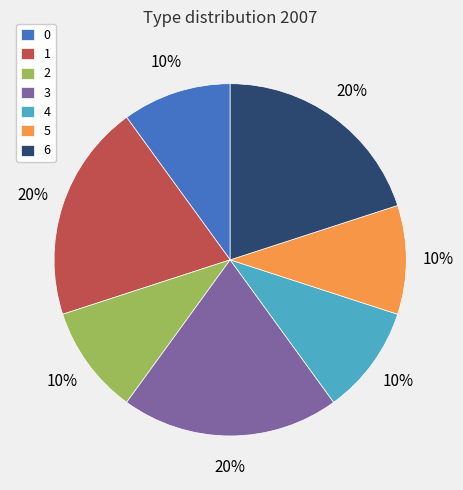

How many segments does this pie chart have?

7